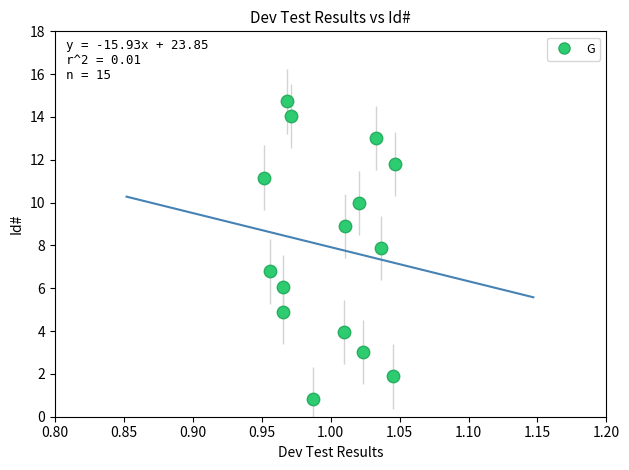

What Y value in the scatter plot is closest to 7?

6.8